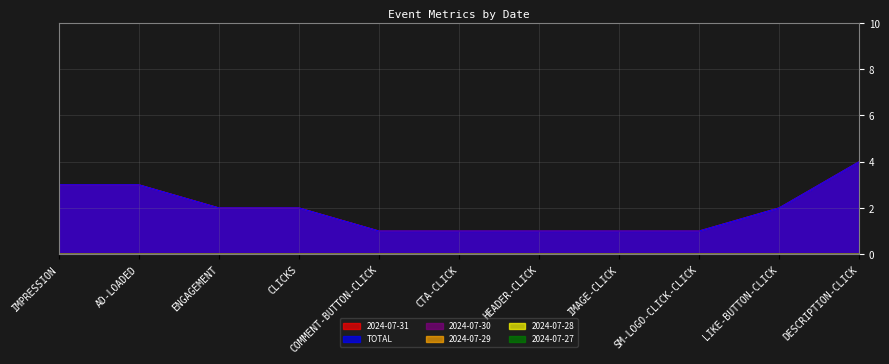

Which has a higher value, IMAGE-CLICK or ENGAGEMENT?

ENGAGEMENT